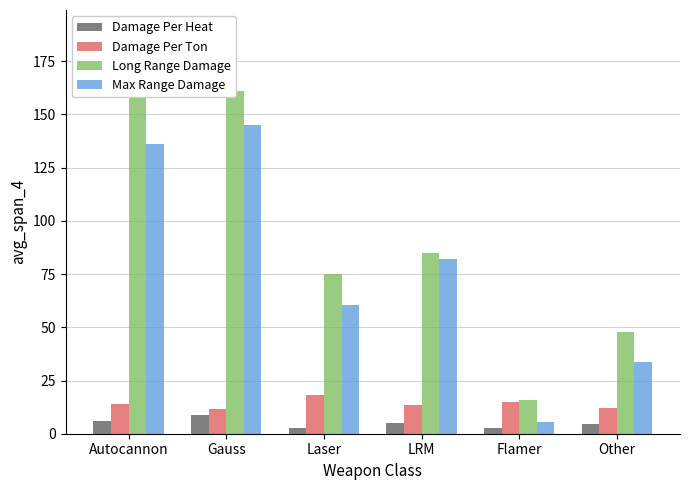

Where is Damage Per Heat nearest to the value 5?

LRM